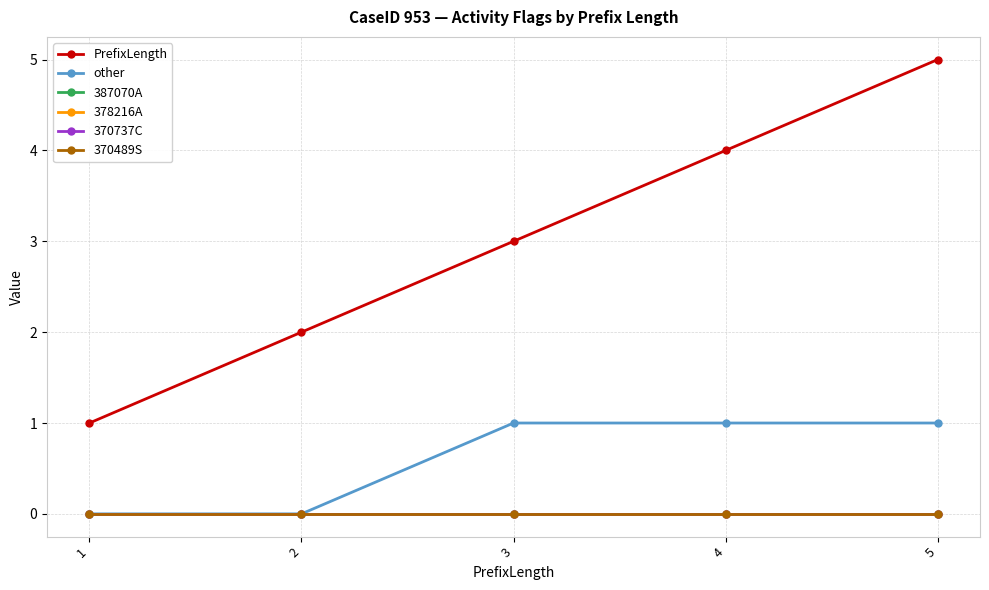

How many lines are shown in the chart?

6